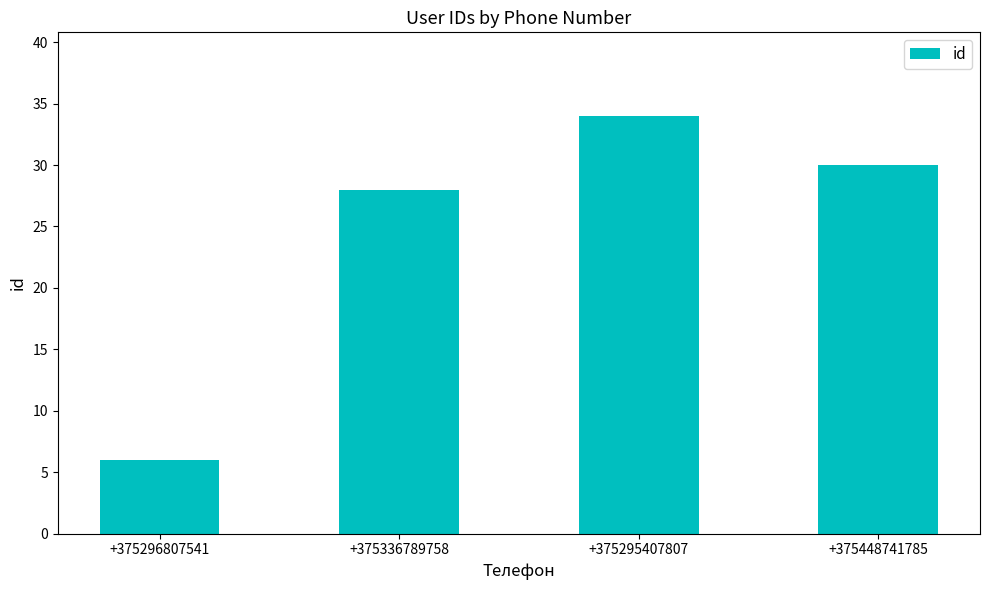

What is the change in value from +375296807541 to +375448741785?

+24